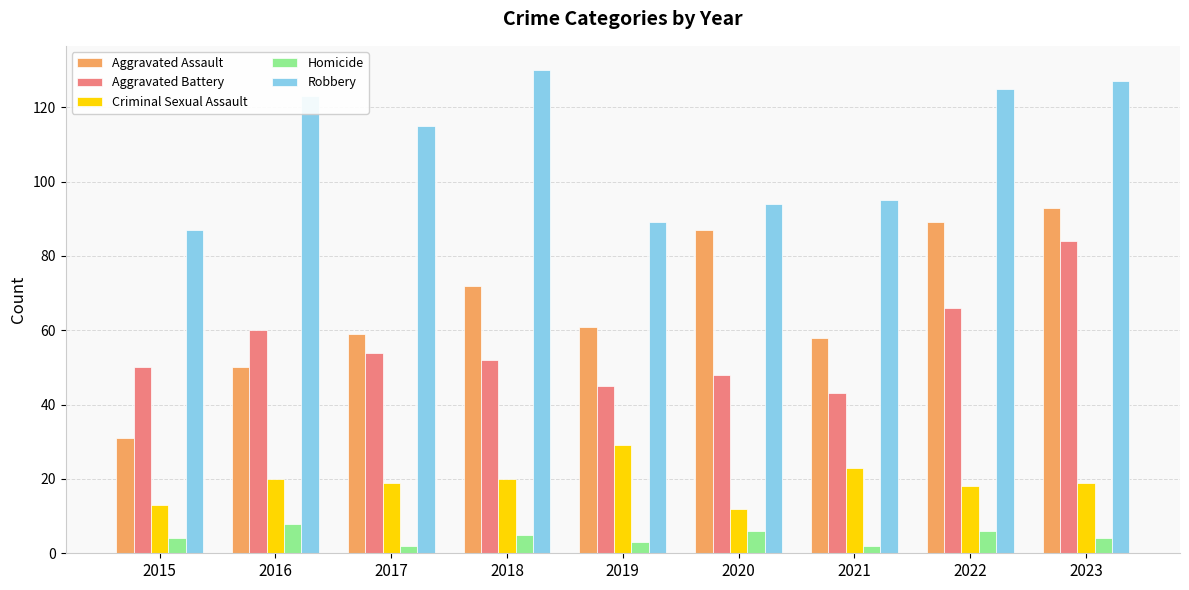

At which category is the sum across all series the highest?

2023